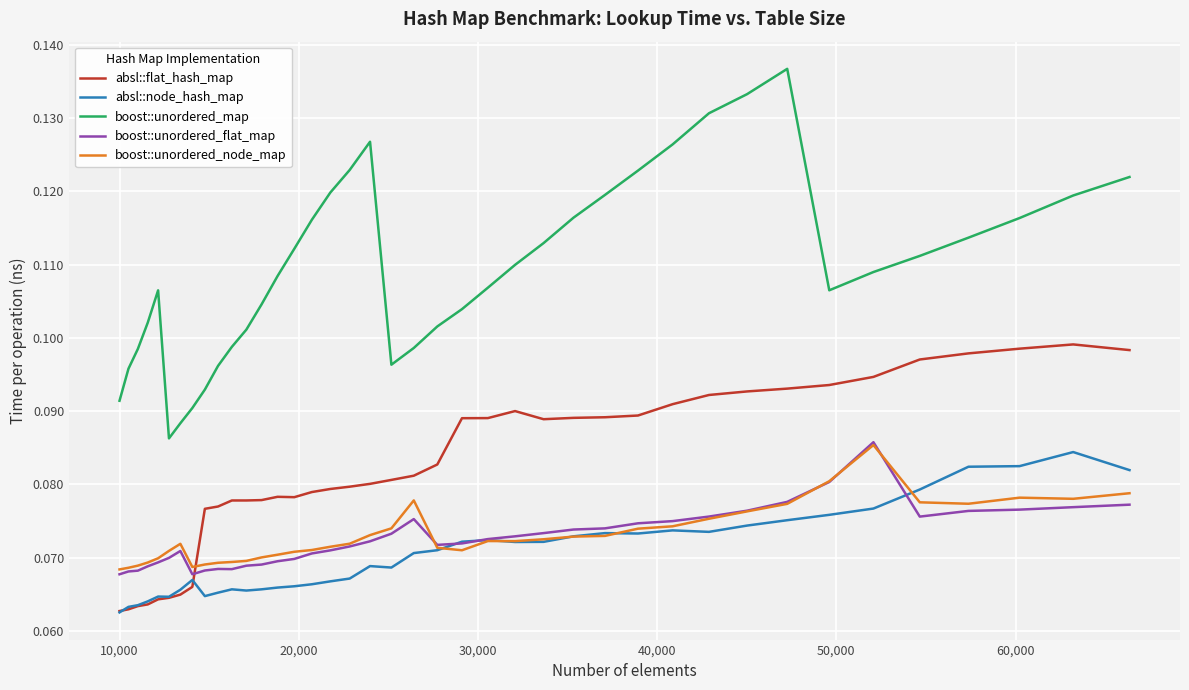

Does the chart display data point markers on the line(s)?

No